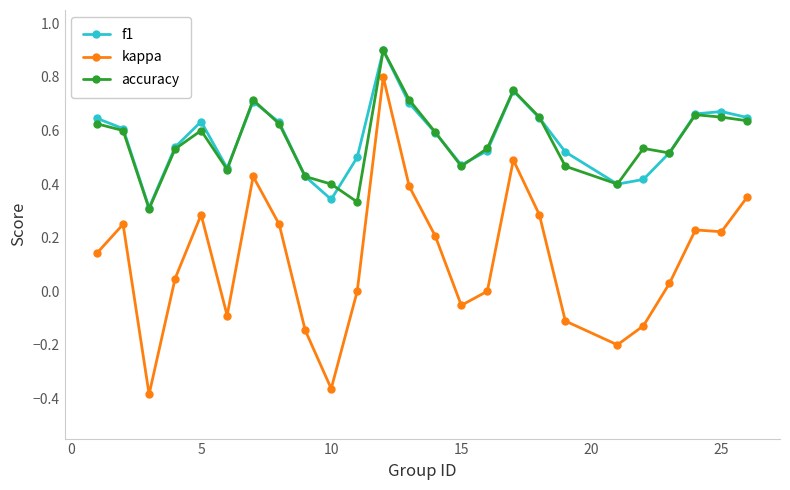

How many interior local peaks does the accuracy series have?

6